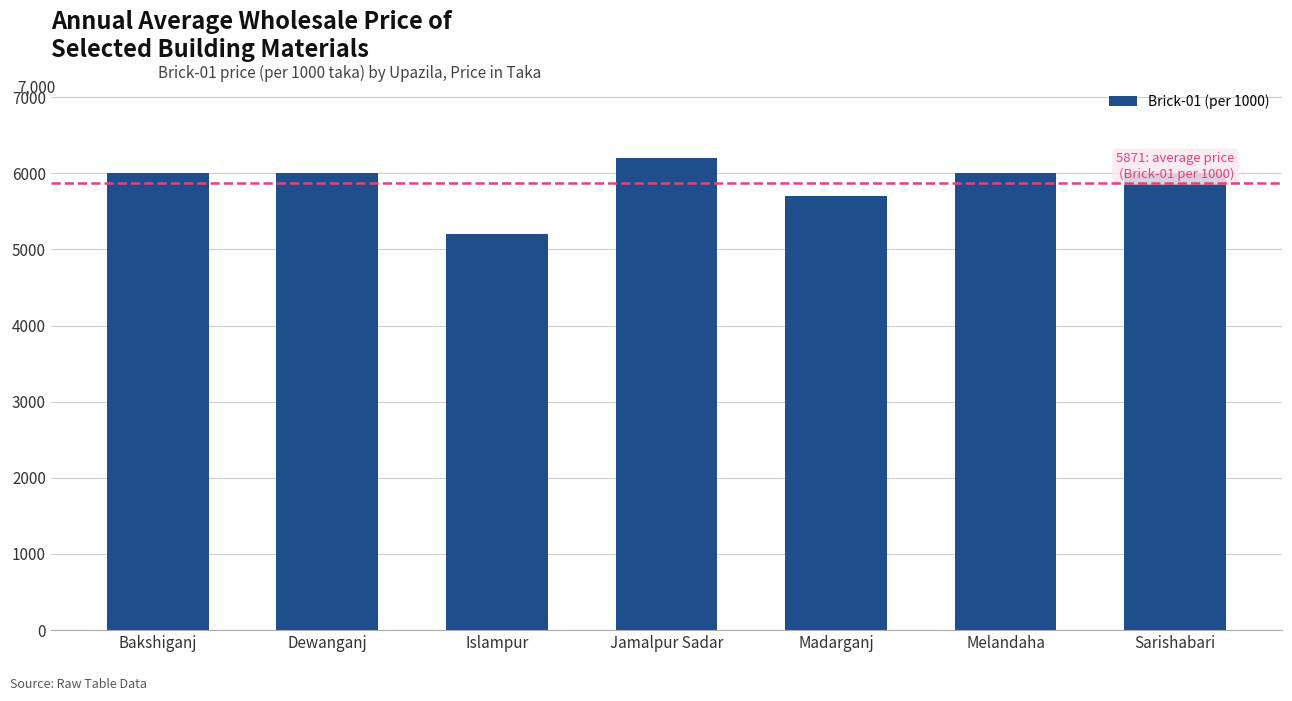

What value does the data have at Melandaha, to the nearest 50?

6000